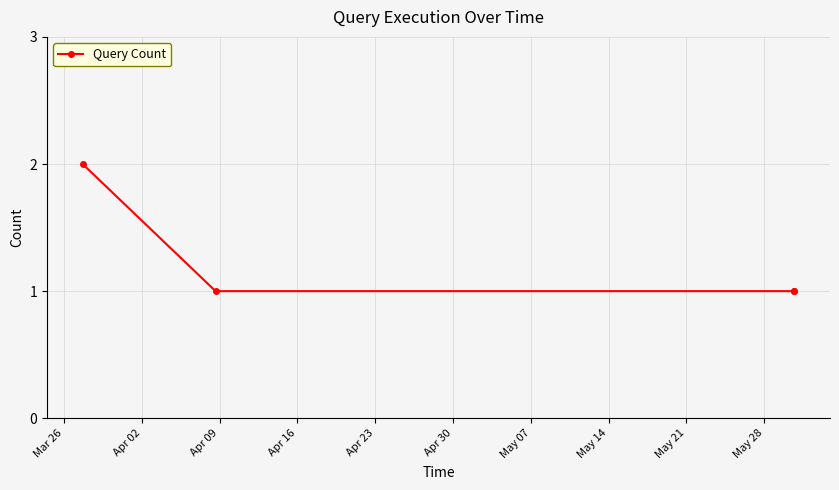

True or false: the data has more than 1 interior local peaks.

False